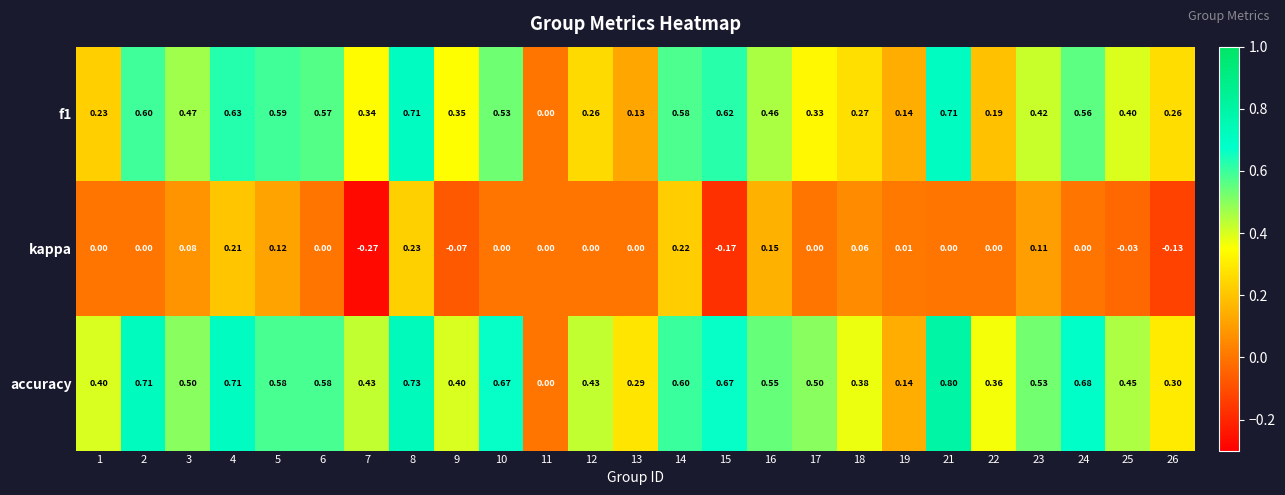

Which series has the widest spread of values?

accuracy